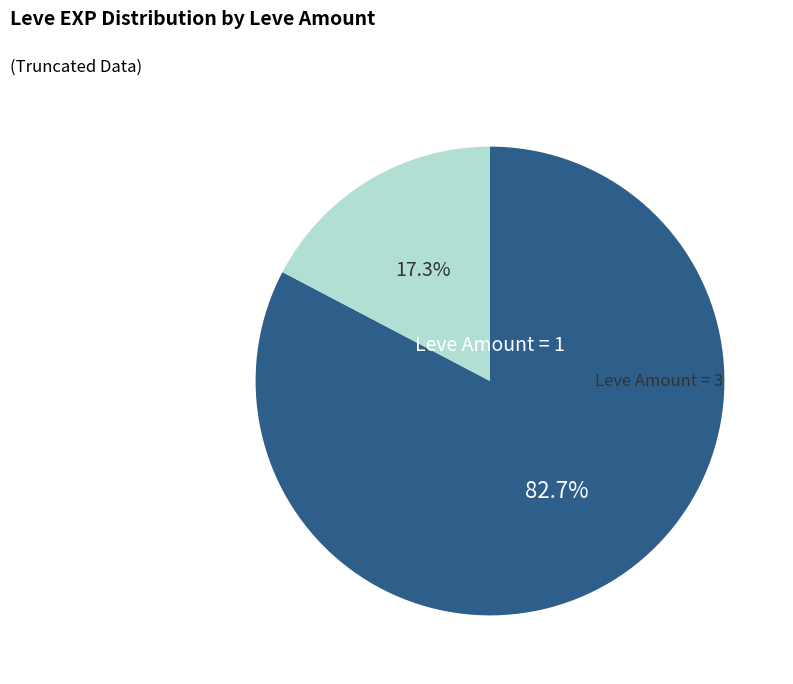

To the nearest percent, what is the difference between the largest and smallest slice percentages?

65%